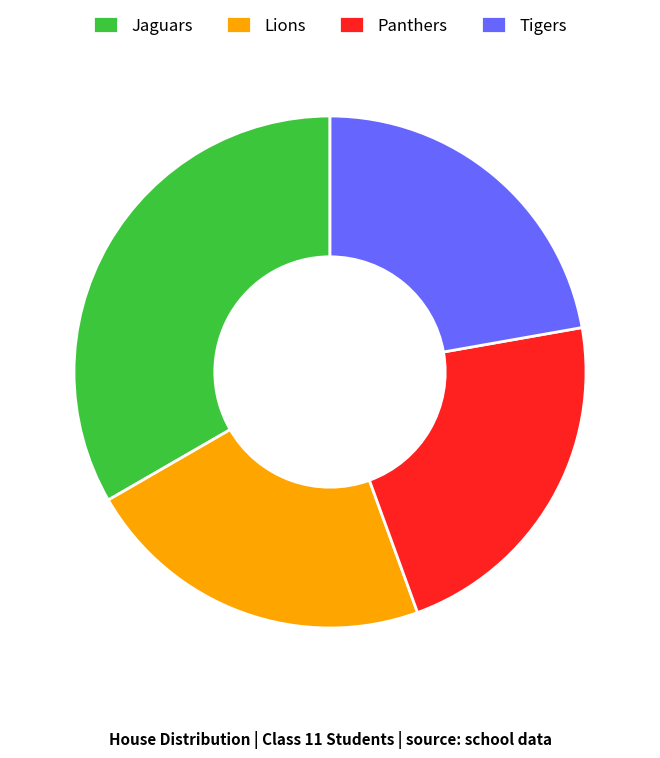

What is the ratio of the value at Jaguars to the value at Lions?

1.5